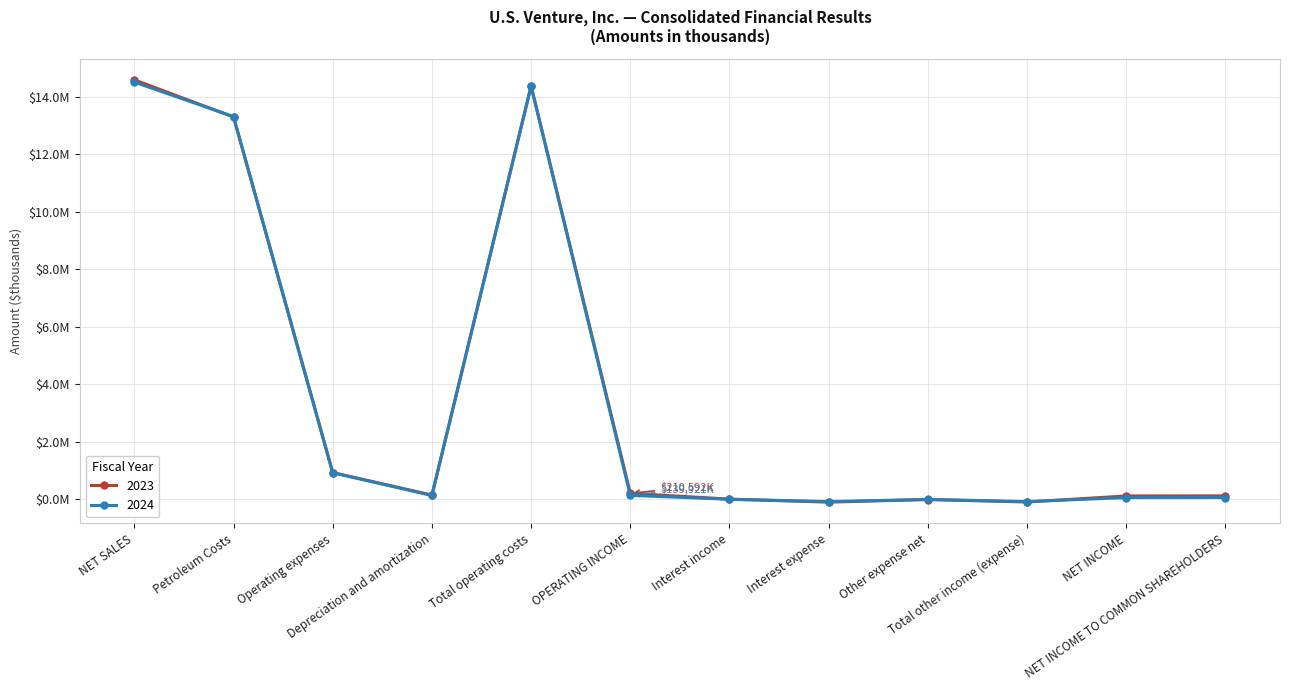

Where is 2024 nearest to the value 7218455?

Petroleum Costs